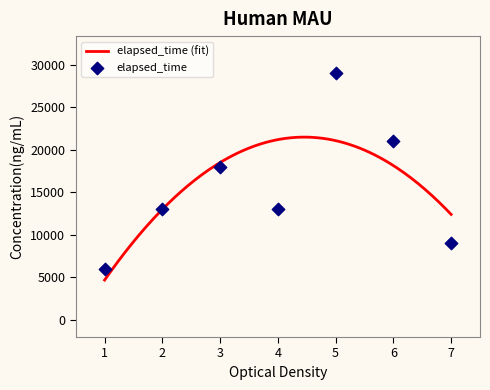

What is the change in value from 1 to 7?

+3000